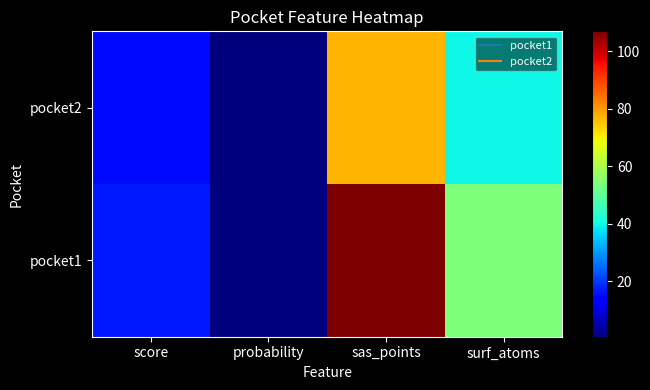

At how many categories does at least one series exceed 94?

1